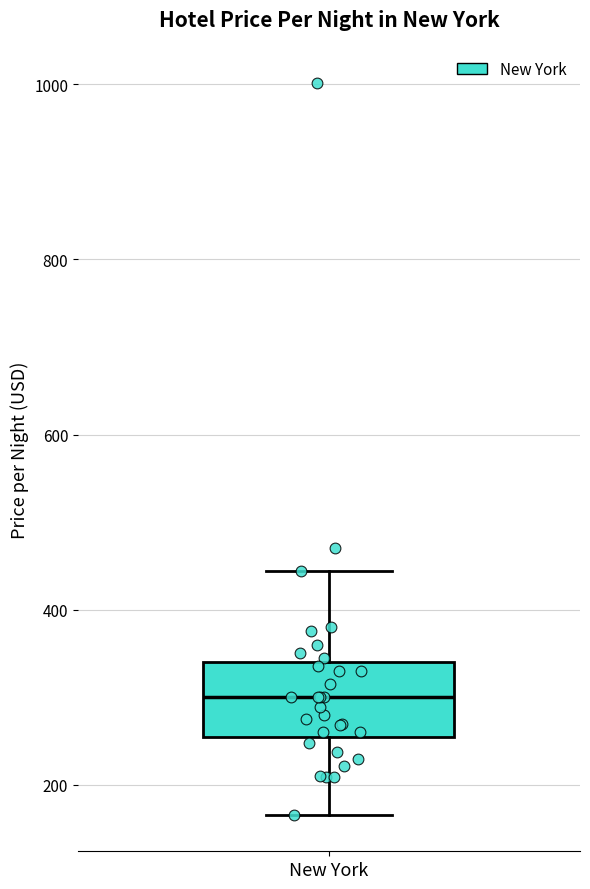

Transcribe this box plot: give where the median line is, the range the box spans, and where the two whiskers end, as read against the y-axis. The values are not printed on the chart, so give them approximately, as read against the axis.

median 300, box 260 to 340, whiskers 160 to 440